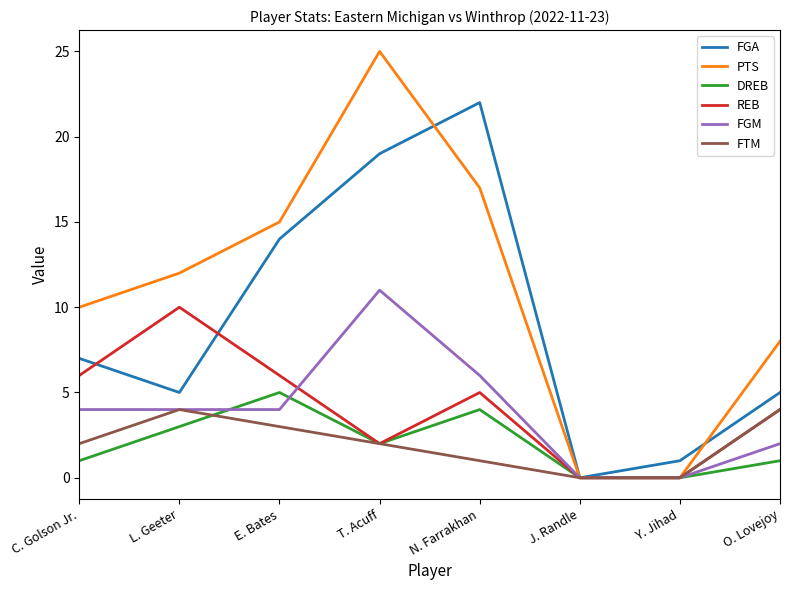

Is it true that FTM equals -3 at J. Randle?

False